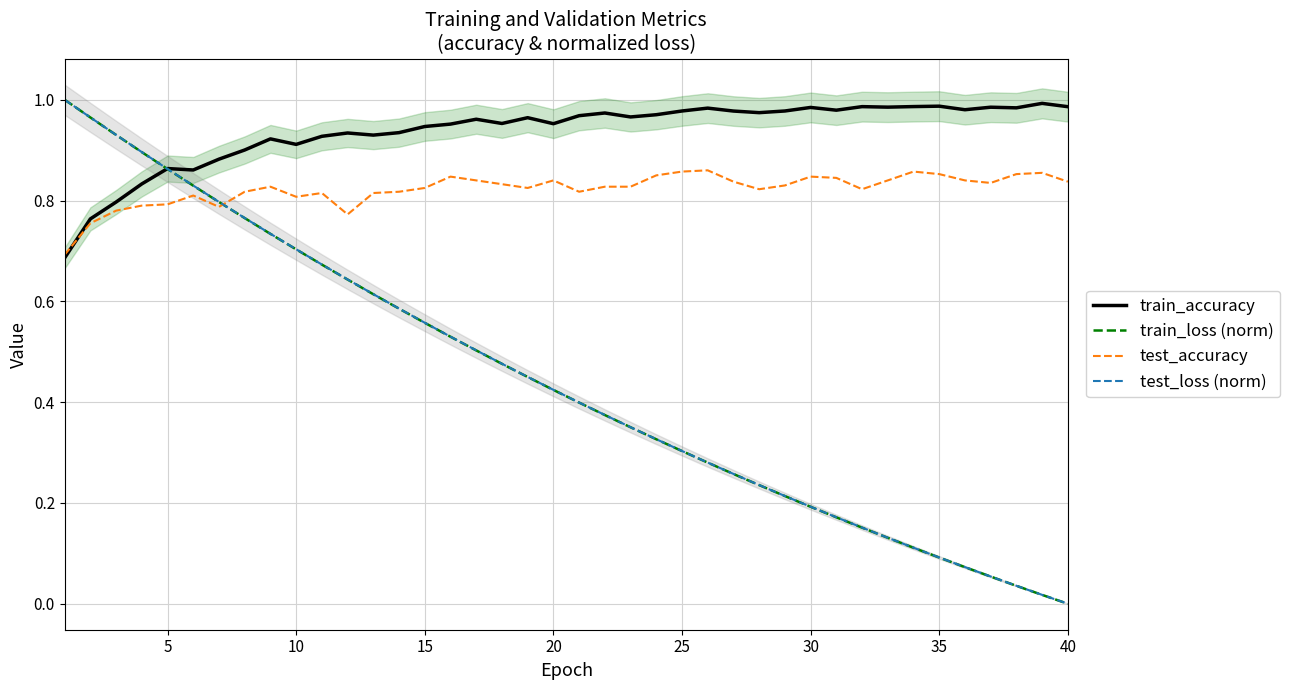

How many intersections are there between train_accuracy and test_loss (norm)?

1